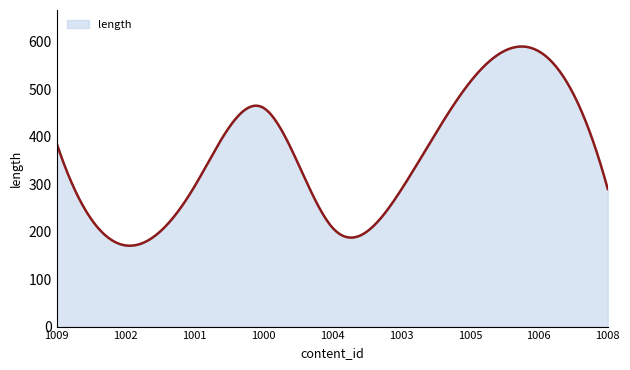

What is the difference between the maximum and minimum values?

419.7